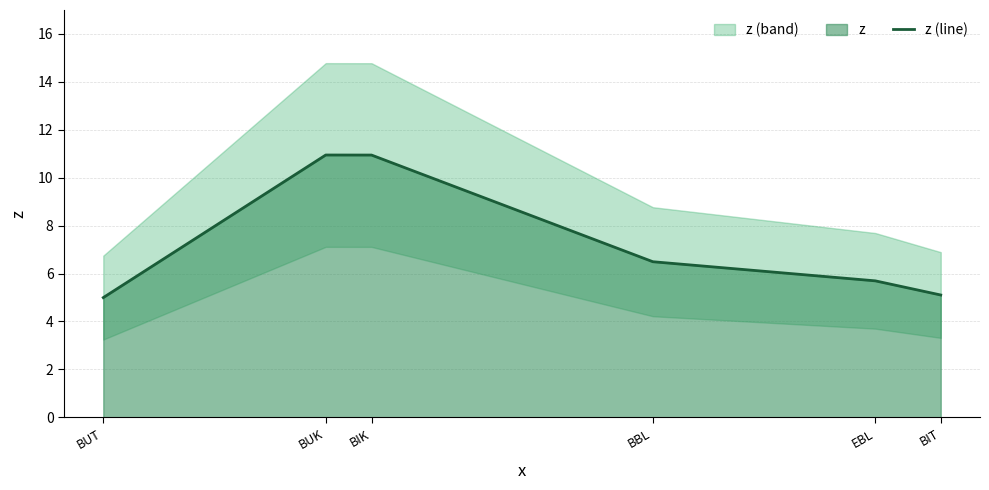

Between EBL and BBL, which is larger?

BBL